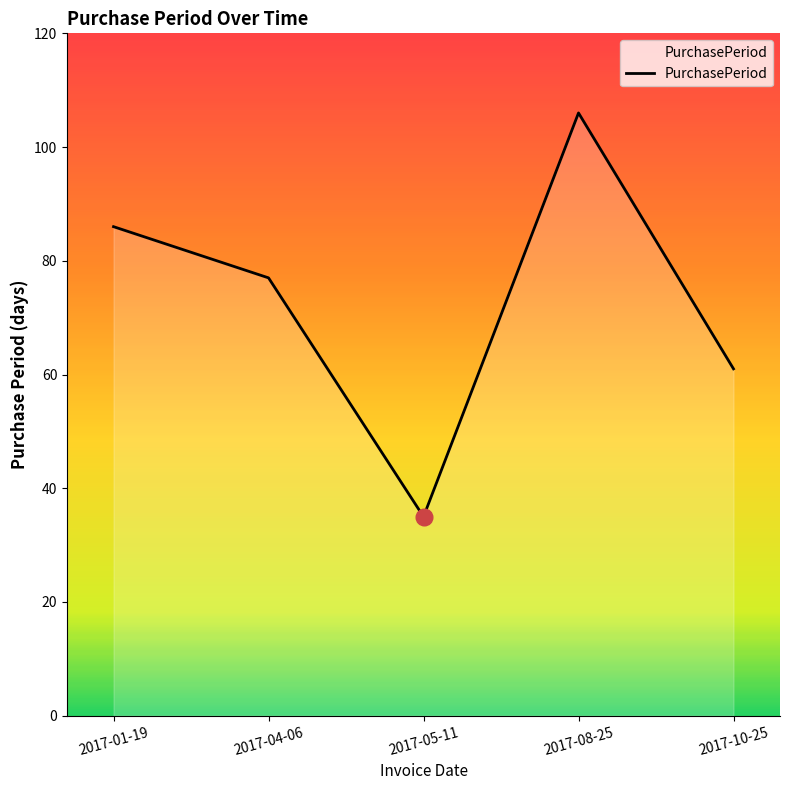

Count the number of data series in this chart.

1